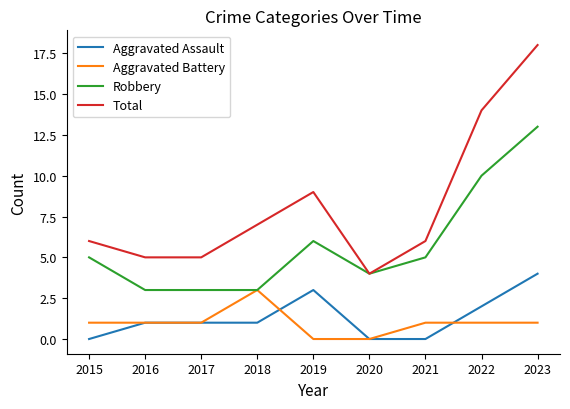

True or false: Aggravated Assault has a value of 1 at 2017.

True